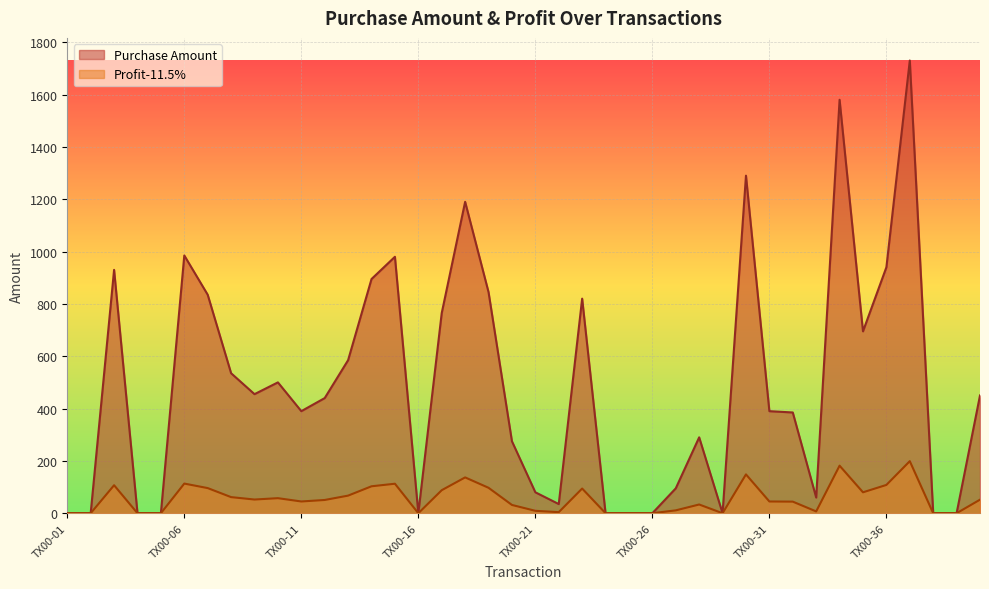

The value of Purchase Amount at TX00-31 is 162.2. True or false?

False